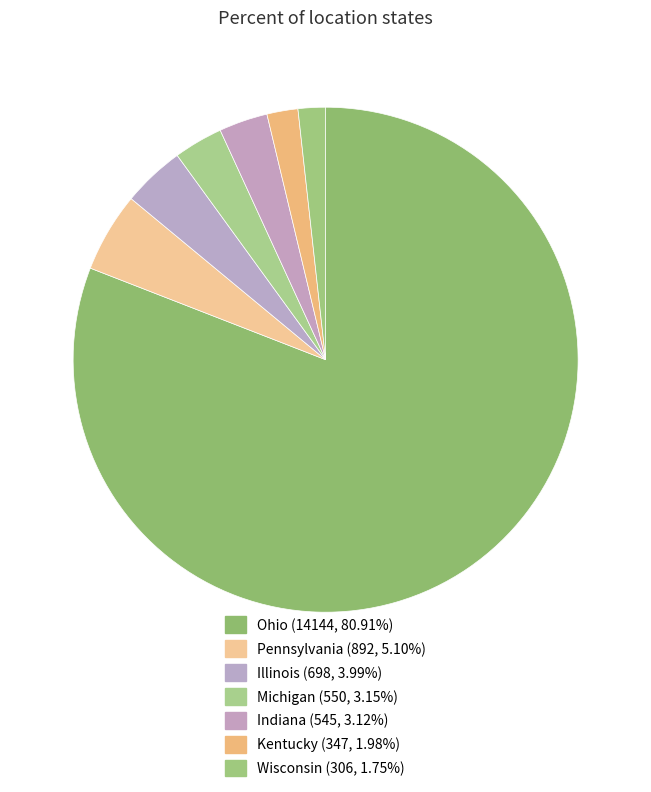

What is the change in value from Pennsylvania to Michigan?

-342